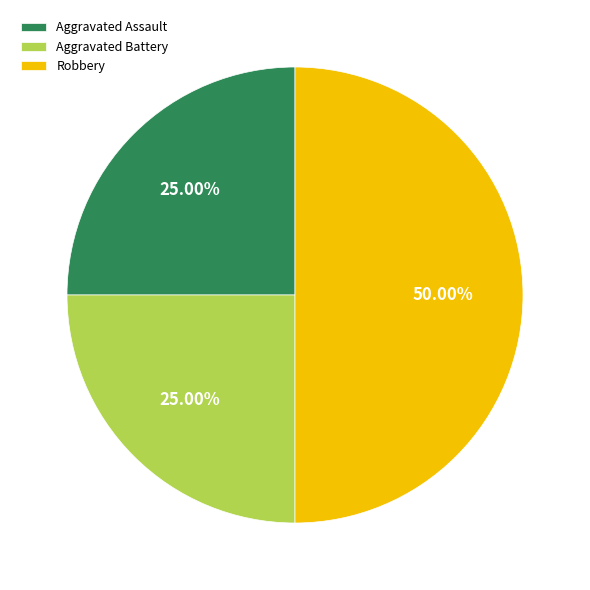

Count the number of slices in the pie.

3